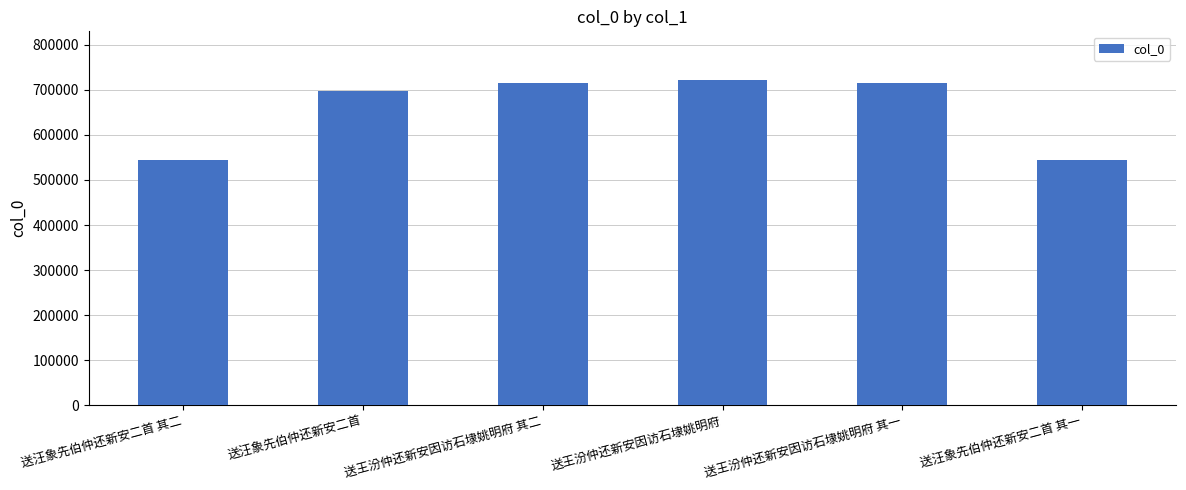

How many series are shown in this chart?

1